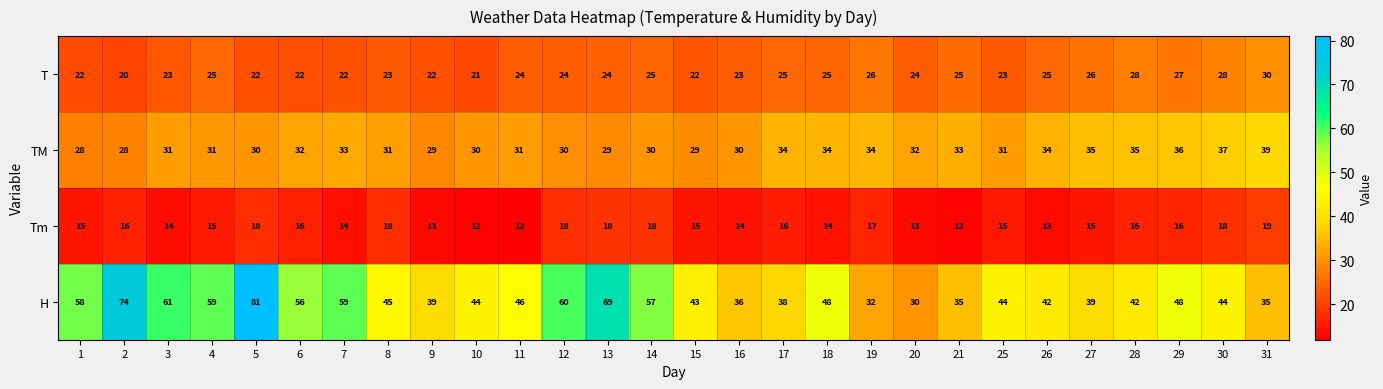

What is the approximate value of Tm at 15?

15